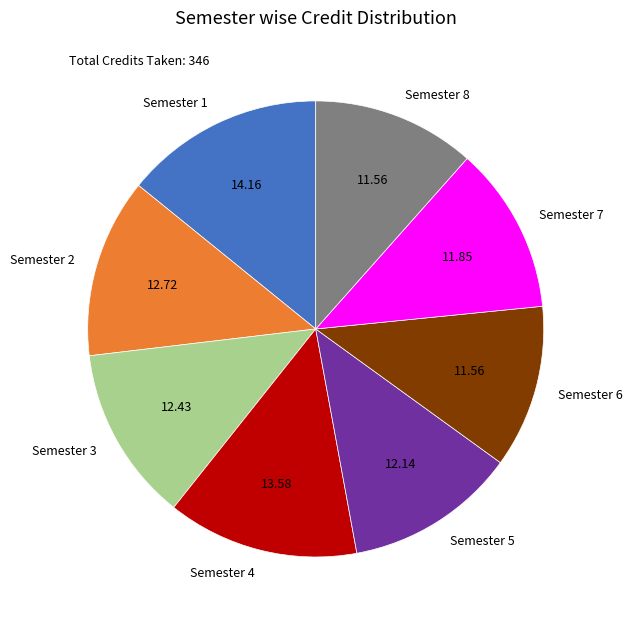

Count the number of slices in the pie.

8